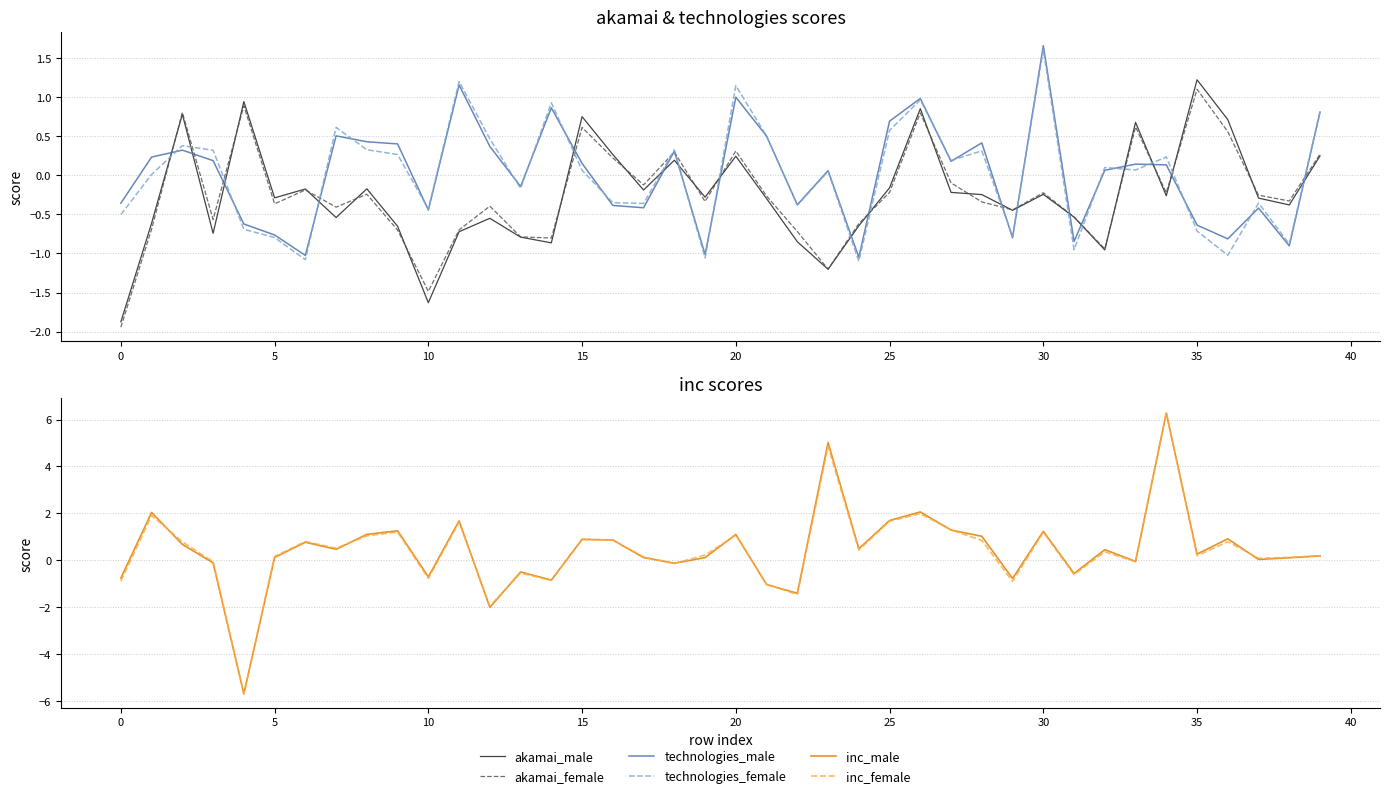

How many interior local valleys does the technologies_female series have?

13